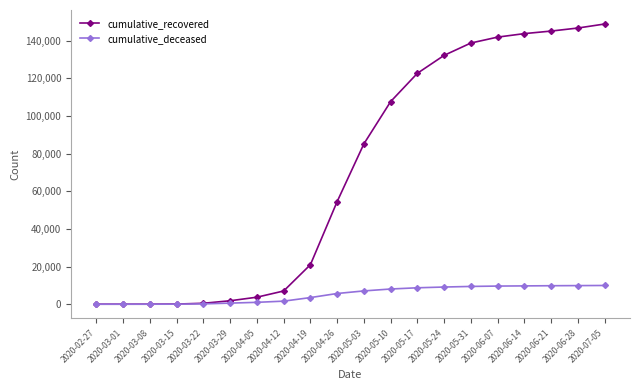

What is the difference between the highest and lowest values at 2020-05-24?

123151